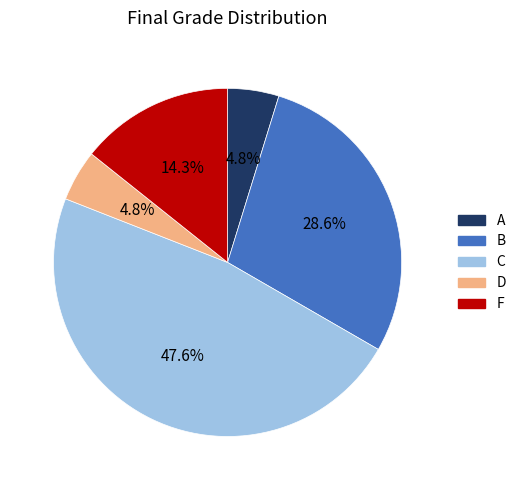

How much of the chart is everything except A?

95.2%